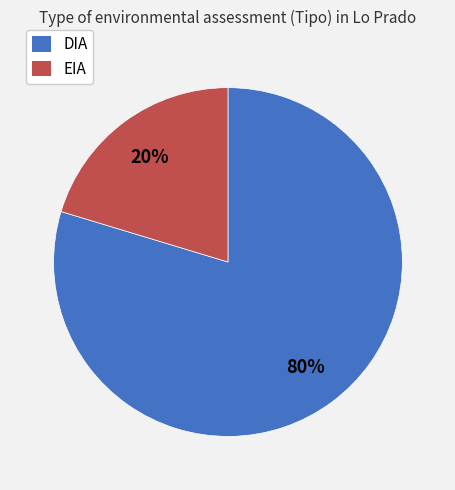

How many slices are in this pie chart?

2